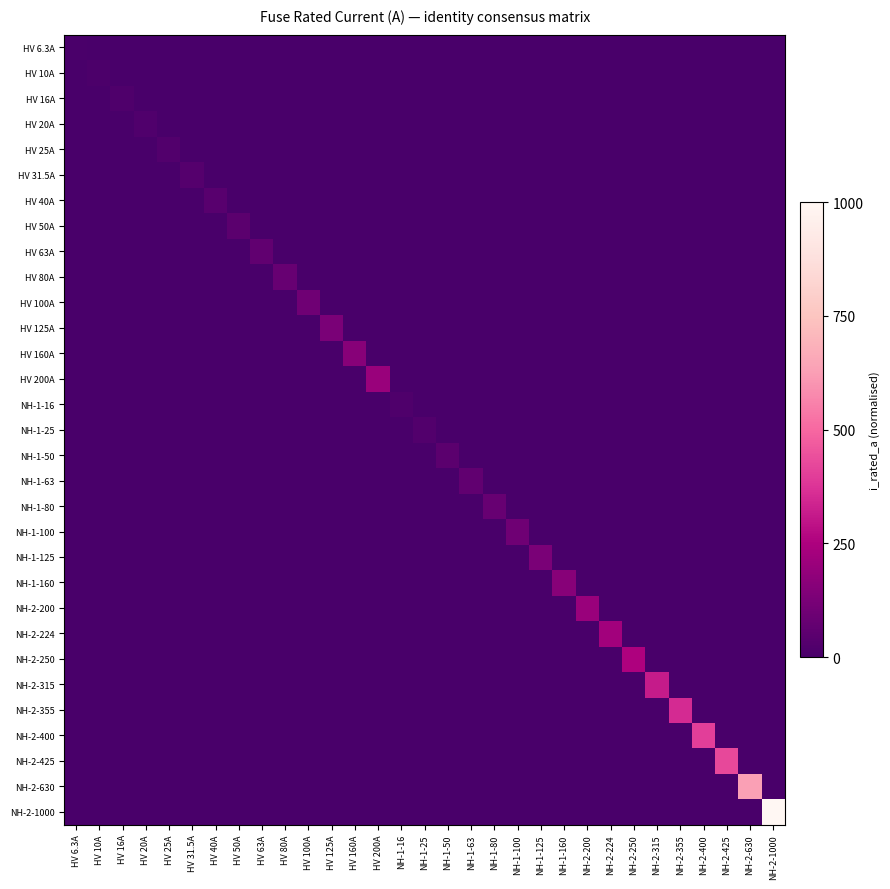

How many data points does each series have?

31